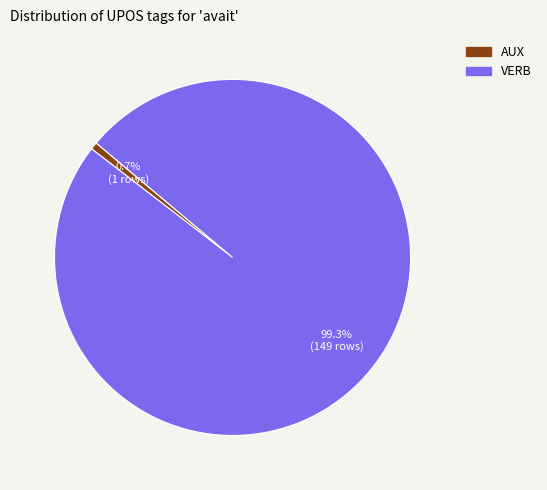

Is it true that AUX is 7% of the pie?

False